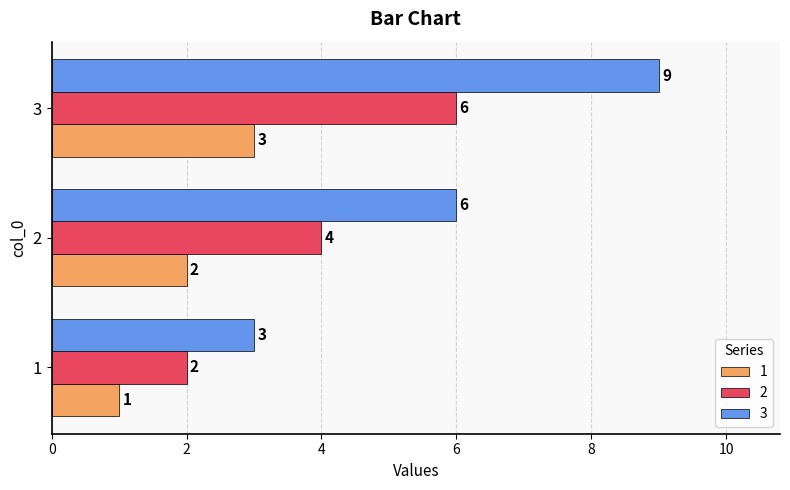

How many values in the 3 series are below 6?

1